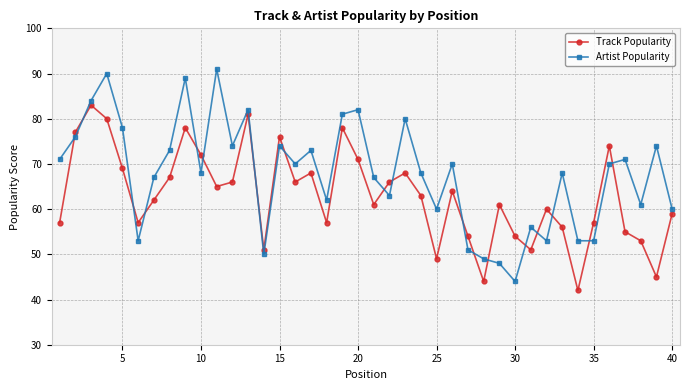

What is the minimum value shown in the chart?

42